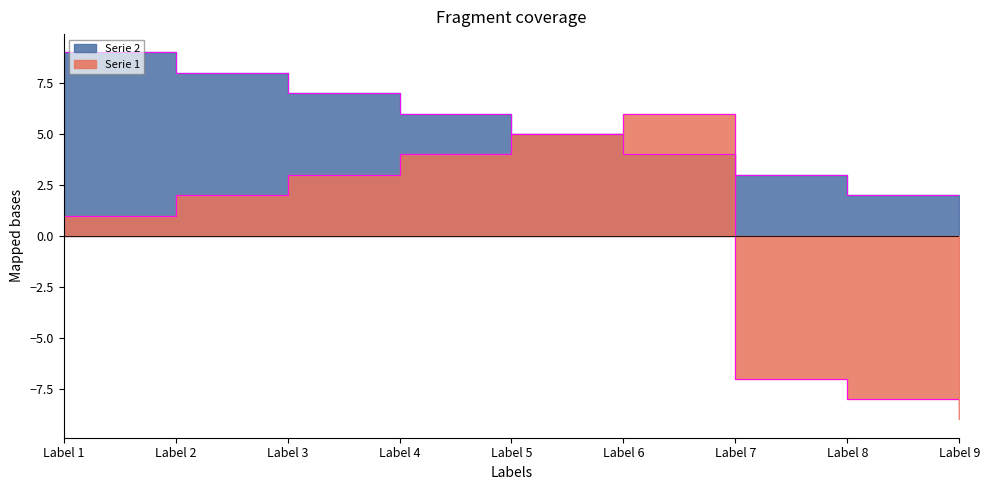

What is the greatest value displayed?

9